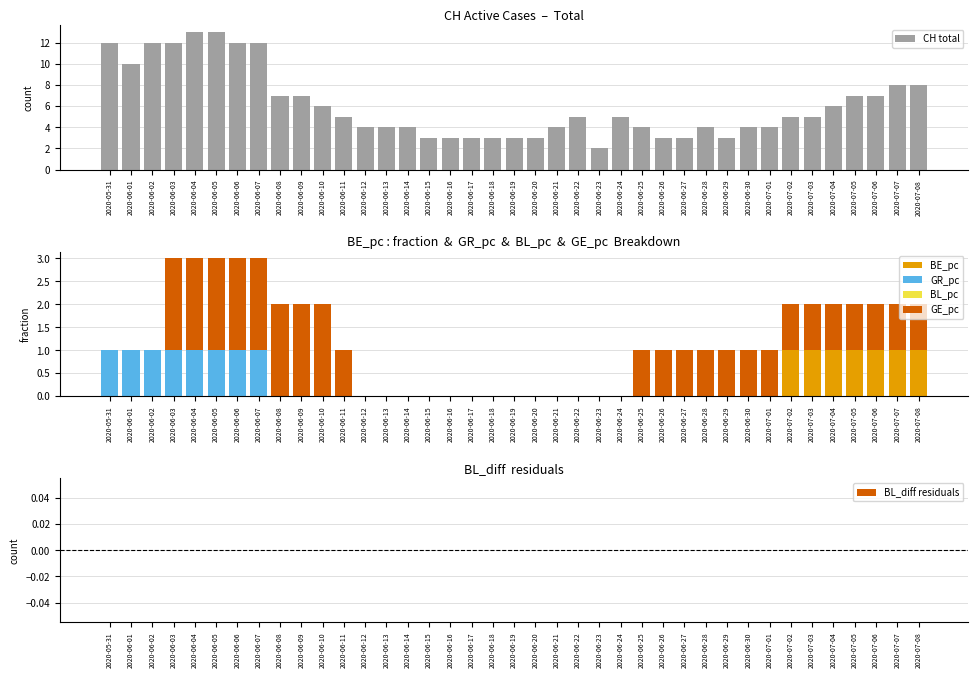

Rank the series by their maximum value, from lowest to highest.

BL_pc, BL_diff residuals, BE_pc, GR_pc, GE_pc, CH total